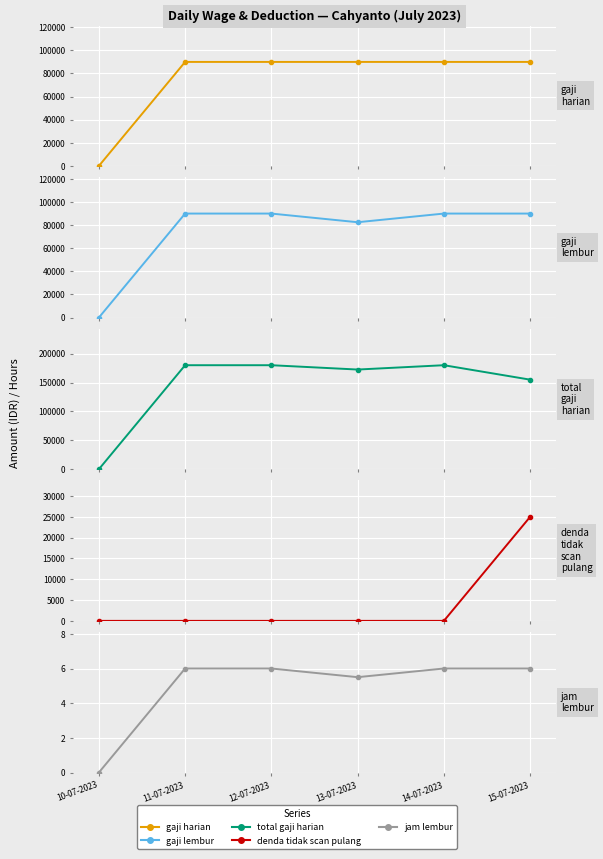

Reading left to right, list all the values displayed in this chart.

gaji_harian: 0.0	90000.0	90000.0	90000.0	90000.0	90000.0
gaji_lembur: 0.0	90000.0	90000.0	82500.0	90000.0	90000.0
total_gaji_harian: 0.0	180000.0	180000.0	172500.0	180000.0	155000.0
denda_tidak_scan_pulang: 0.0	0.0	0.0	0.0	0.0	25000.0
jam_lembur: 0.0	6.0	6.0	5.5	6.0	6.0